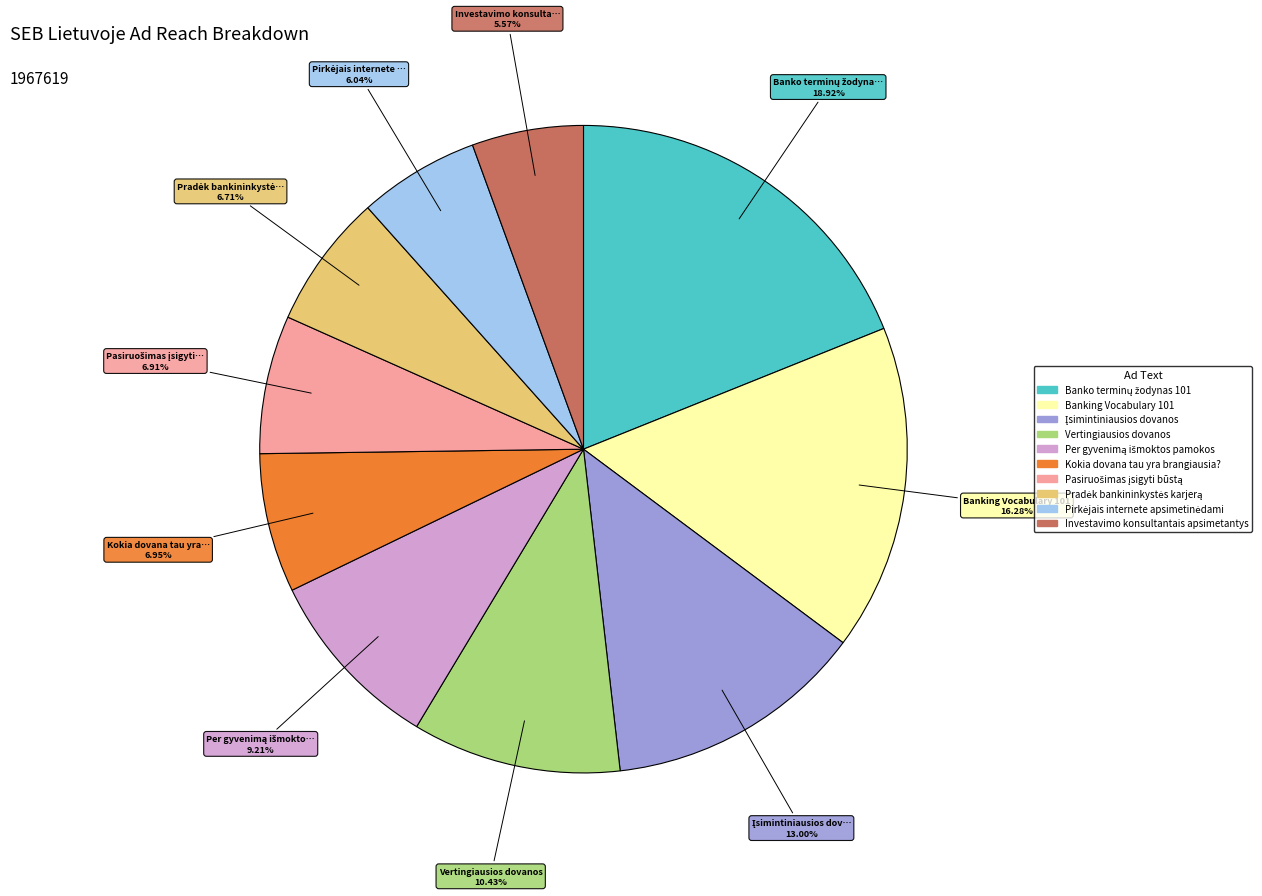

To the nearest percent, what portion does Banking Vocabulary 101 represent?

16%